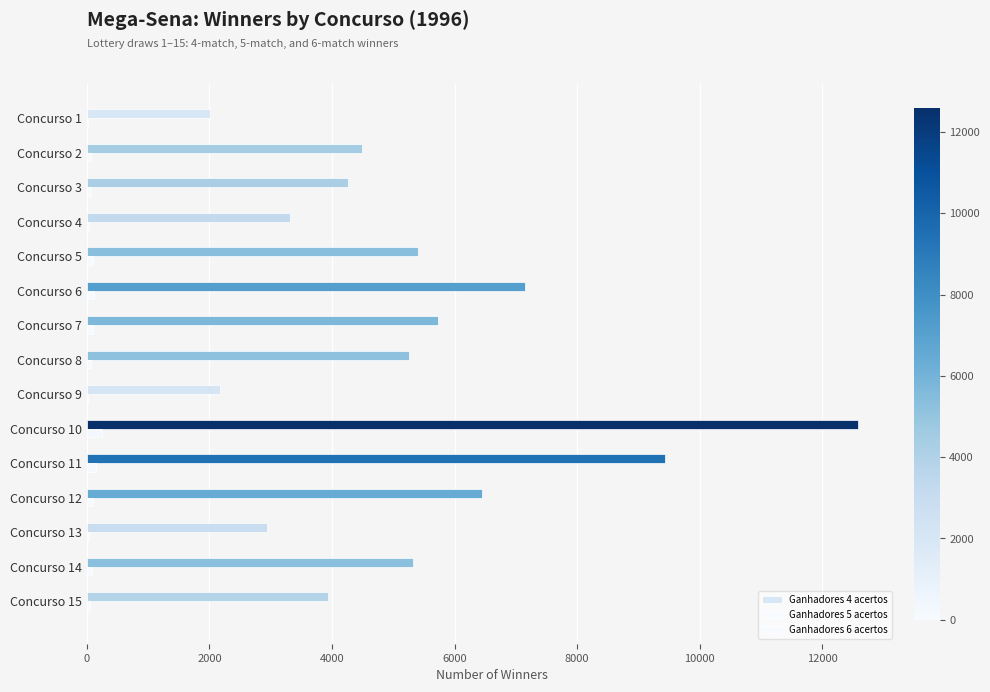

How many data points does each series have?

15